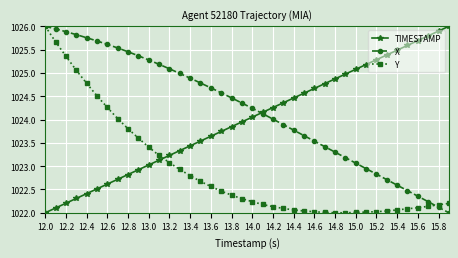

True or false: TIMESTAMP has more than 0 points higher than both neighbors.

False